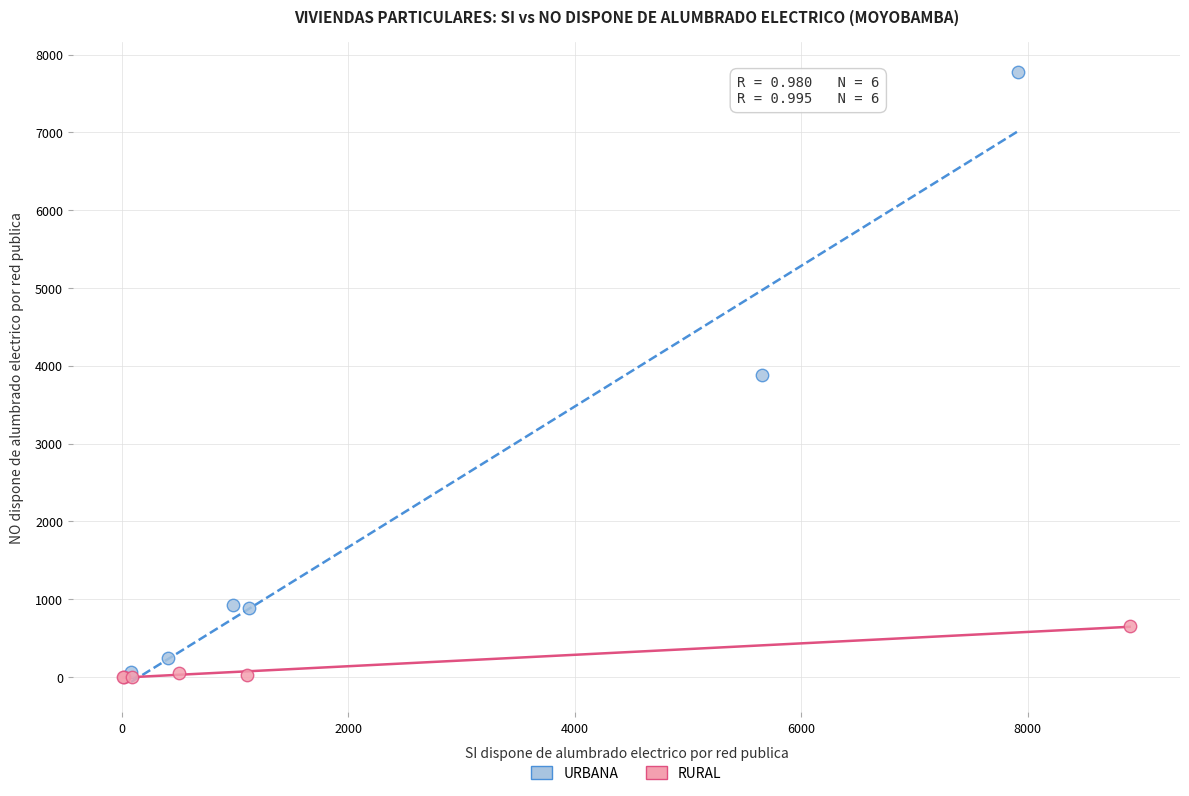

What are all the series names shown in the legend?

URBANA, RURAL